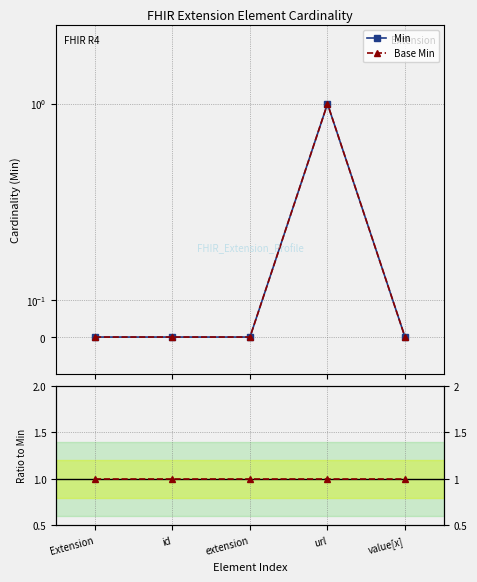

What is the difference between the highest and lowest values at value[x]?

1